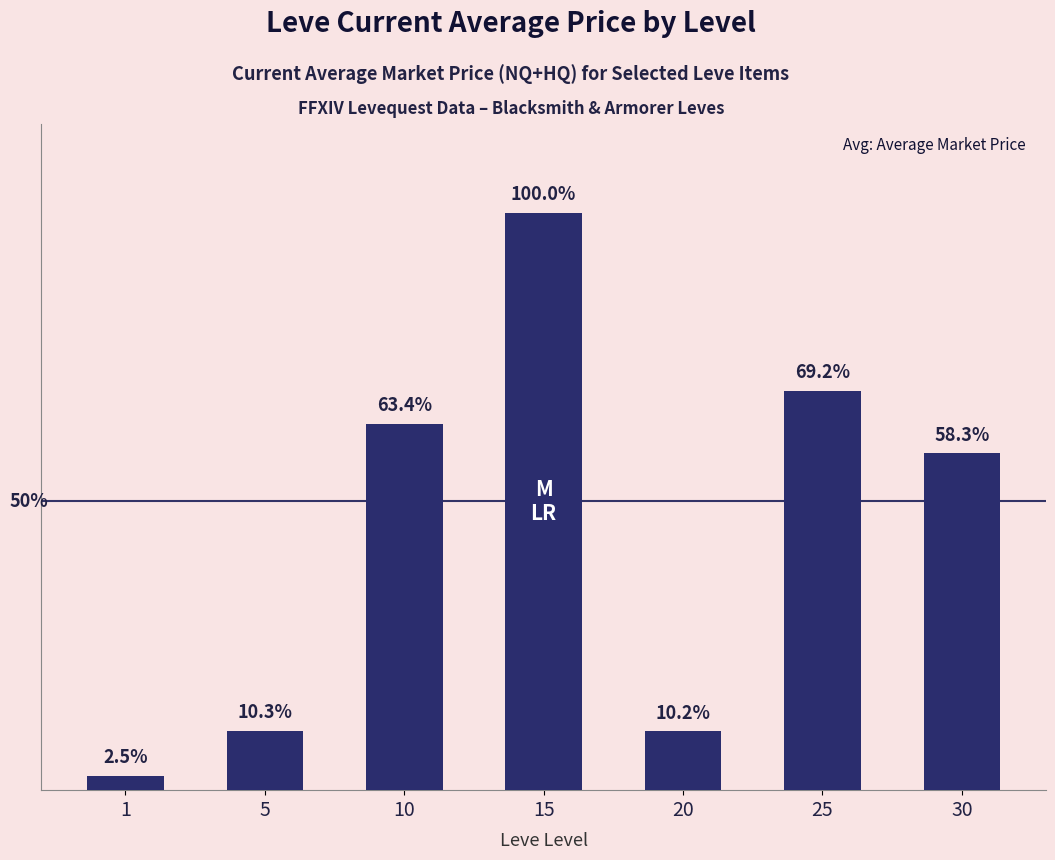

At which category does the chart reach its minimum across all series?

1